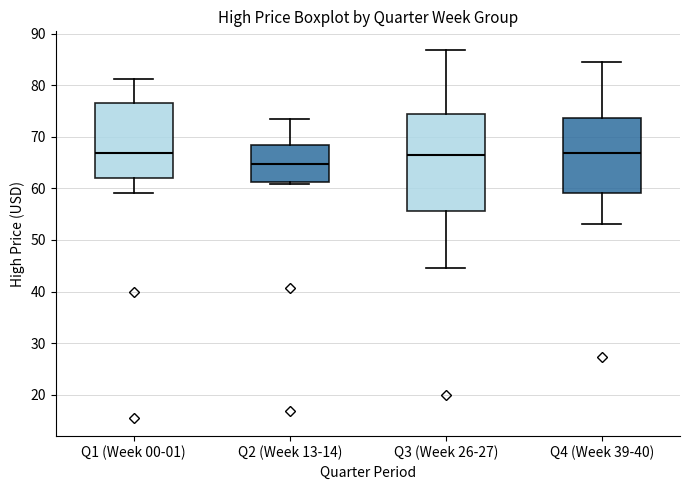

Reading left to right, read every box against the y-axis: the position of its median line, the range the box covers, and the ends of its whiskers. The values are not printed on the chart, so give them approximately, as read against the axis.

Q1 (Week 00-01): median 67, box 62 to 77, whiskers 59 to 81
Q2 (Week 13-14): median 65, box 61 to 68, whiskers 61 (just below the box's lower edge) to 74
Q3 (Week 26-27): median 66, box 56 to 75, whiskers 45 to 87
Q4 (Week 39-40): median 67, box 59 to 74, whiskers 53 to 85